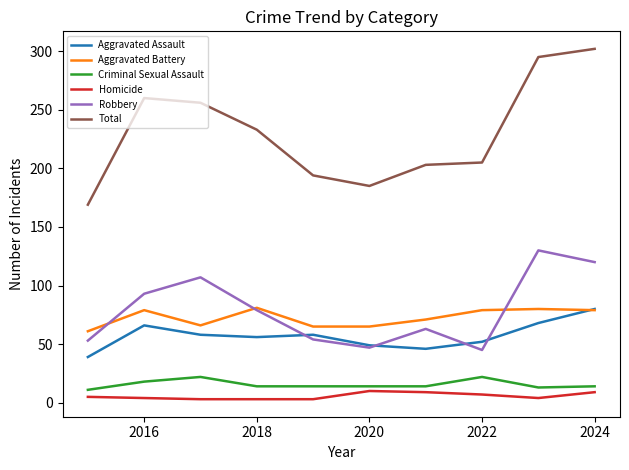

What is the maximum value for Aggravated Battery?

81